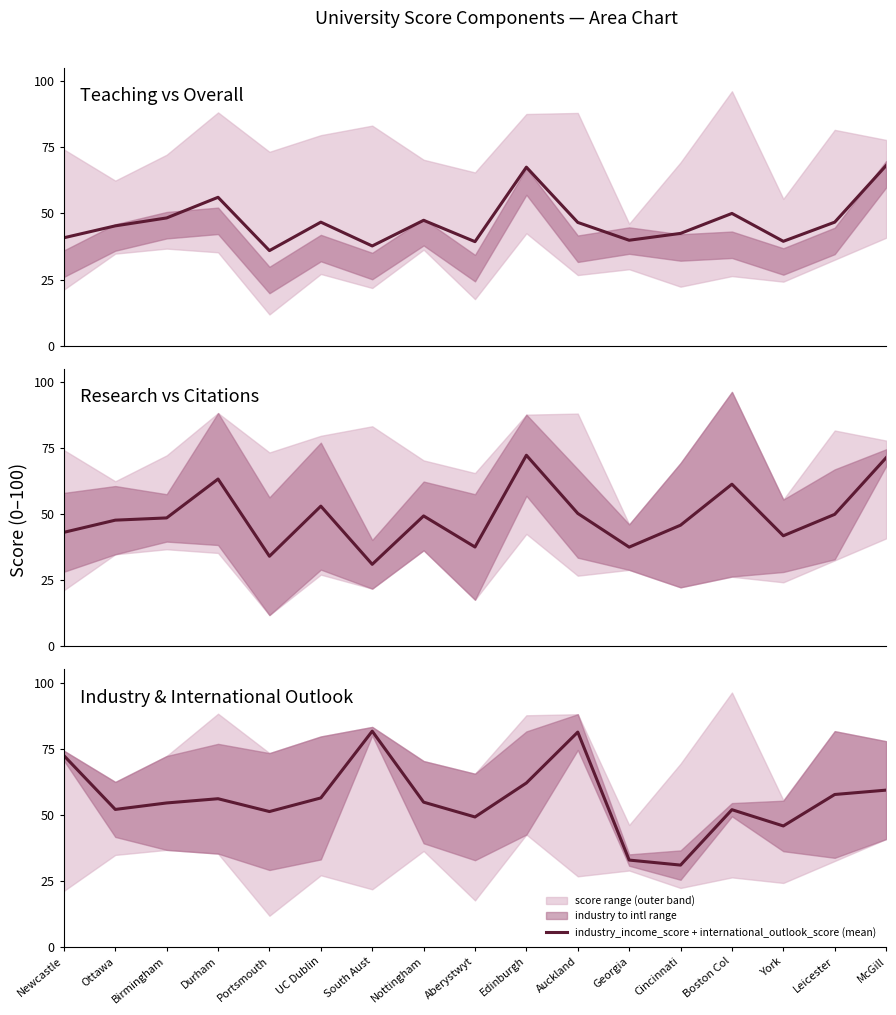

What is the label of the 9th point from the right?

Aberystwyt